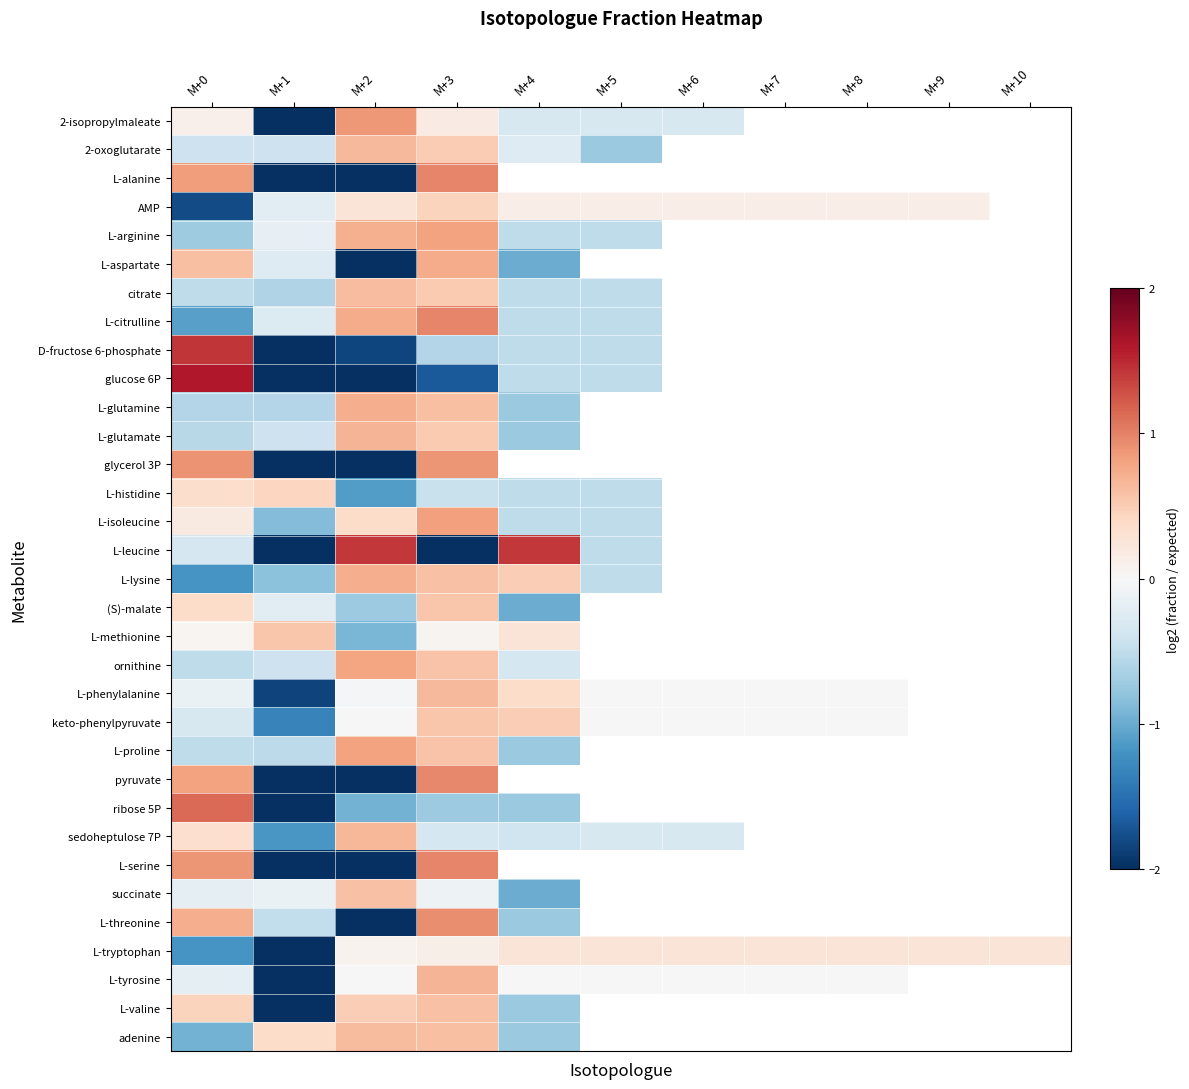

Count the number of categories in the chart.

11